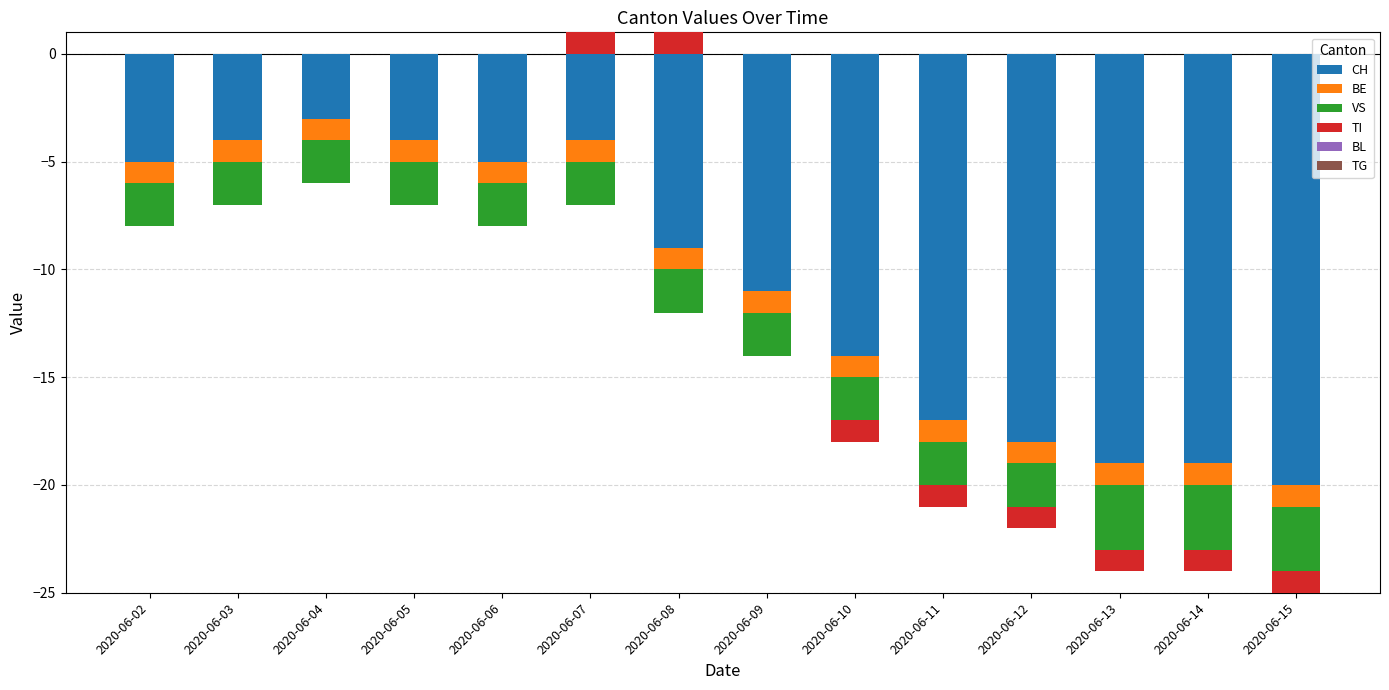

Which series changed the most between 2020-06-08 and 2020-06-15?

TI